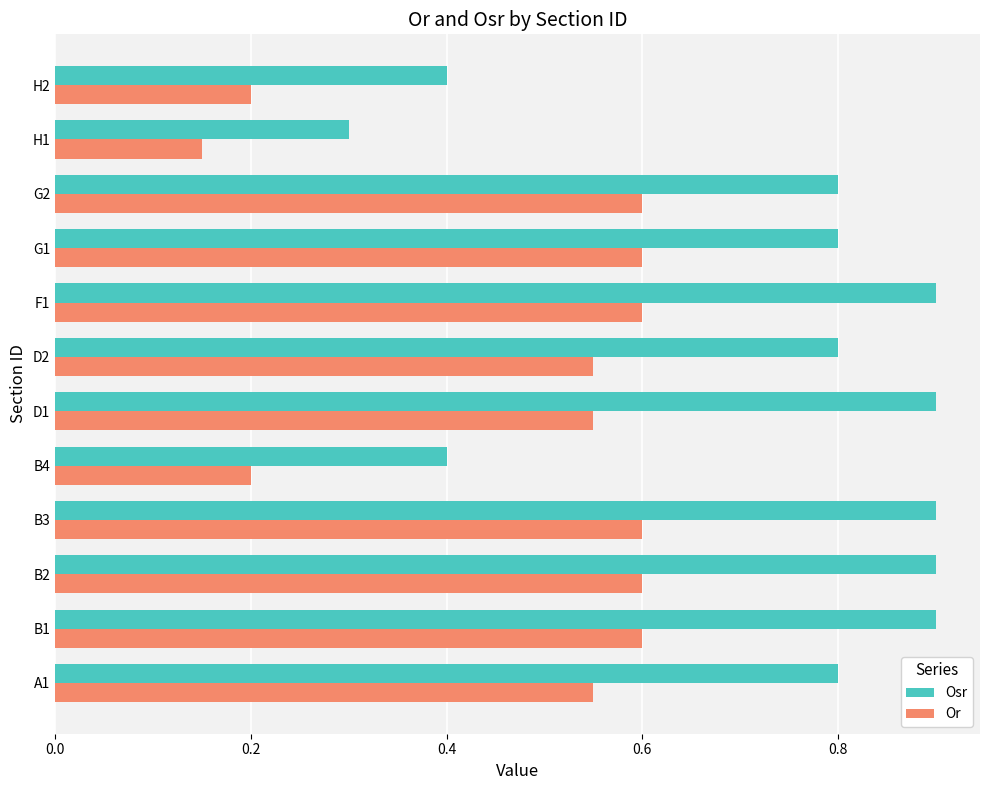

At which category does the chart reach its minimum across all series?

H1